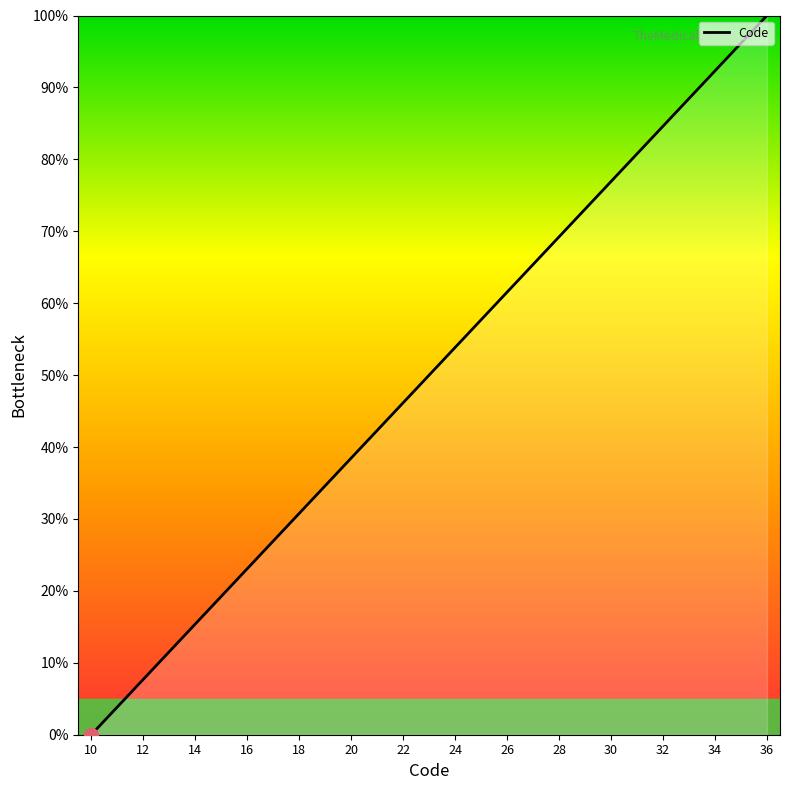

Is this an area chart (filled region under the line)?

No